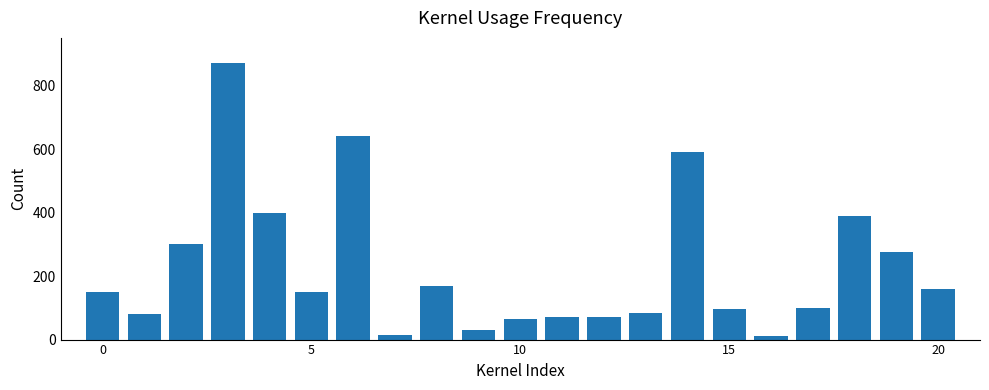

How many series are shown in this chart?

1